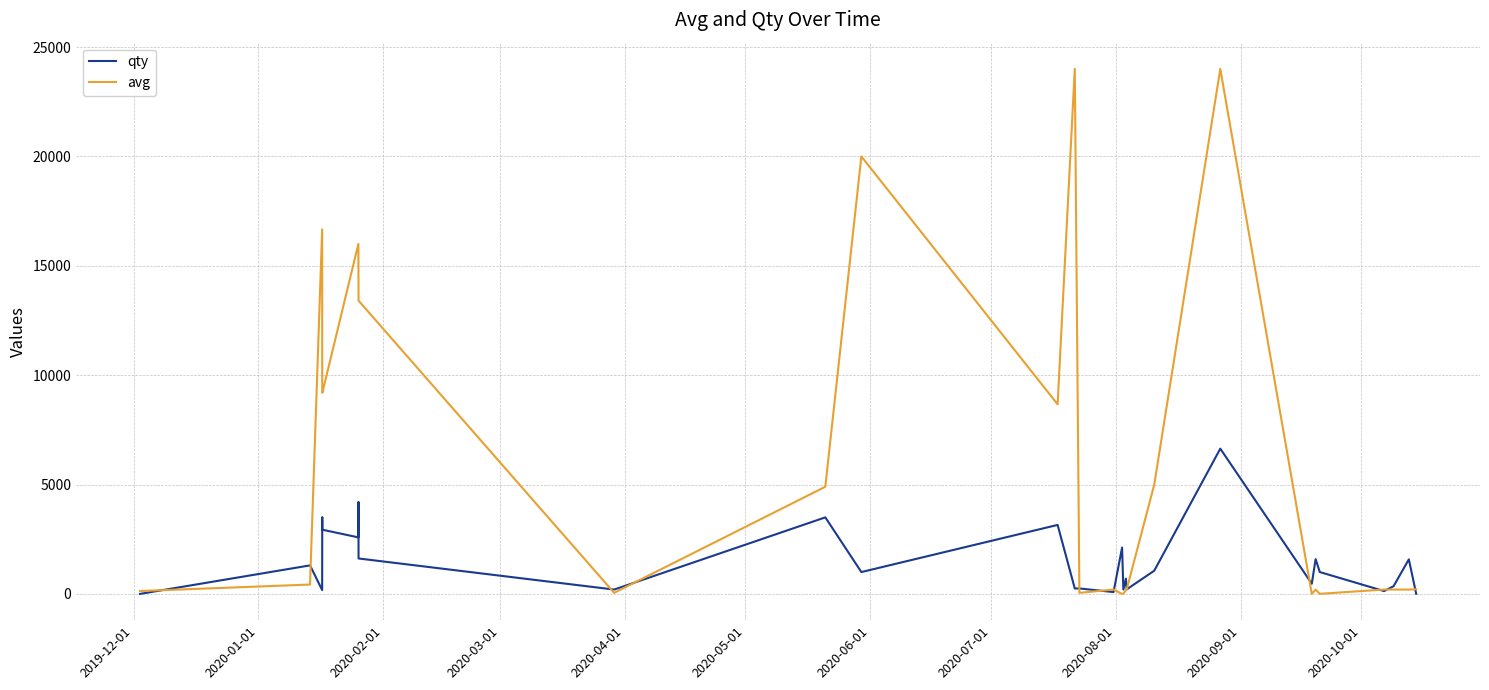

Which series has the largest total across all categories?

avg